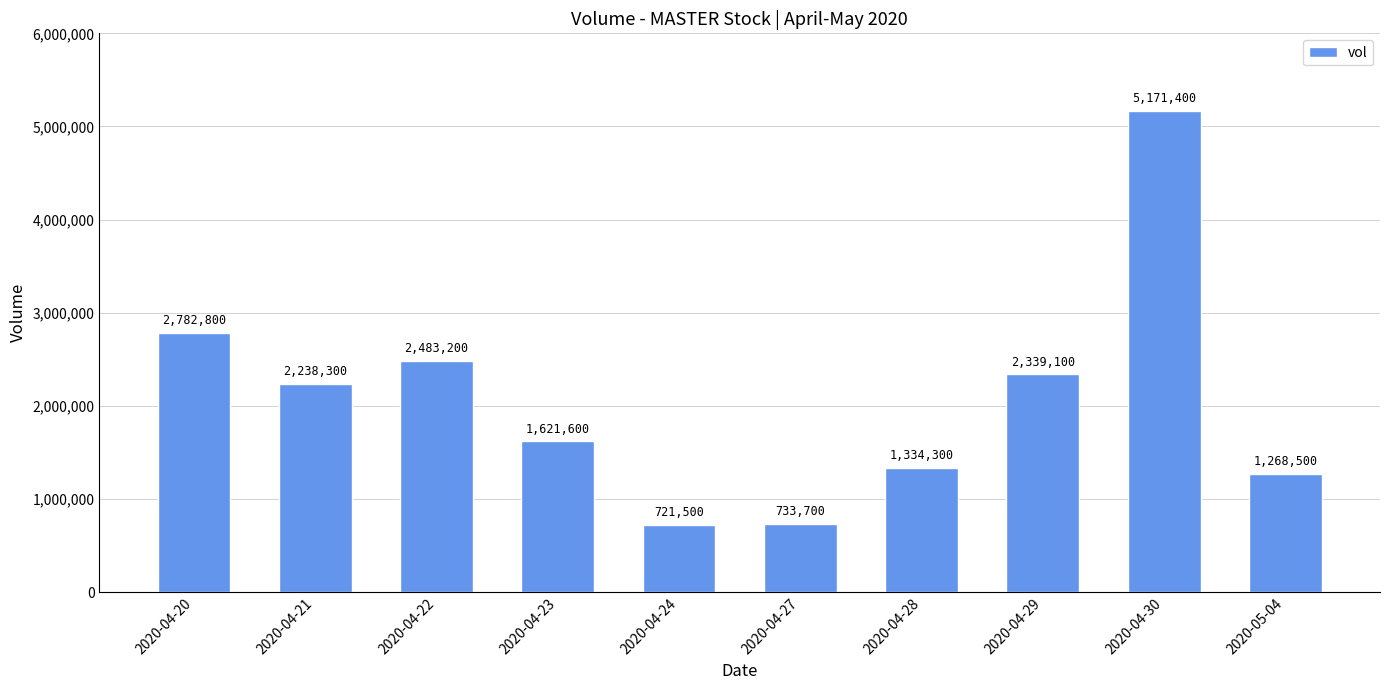

Which category has the highest value across all series?

2020-04-30